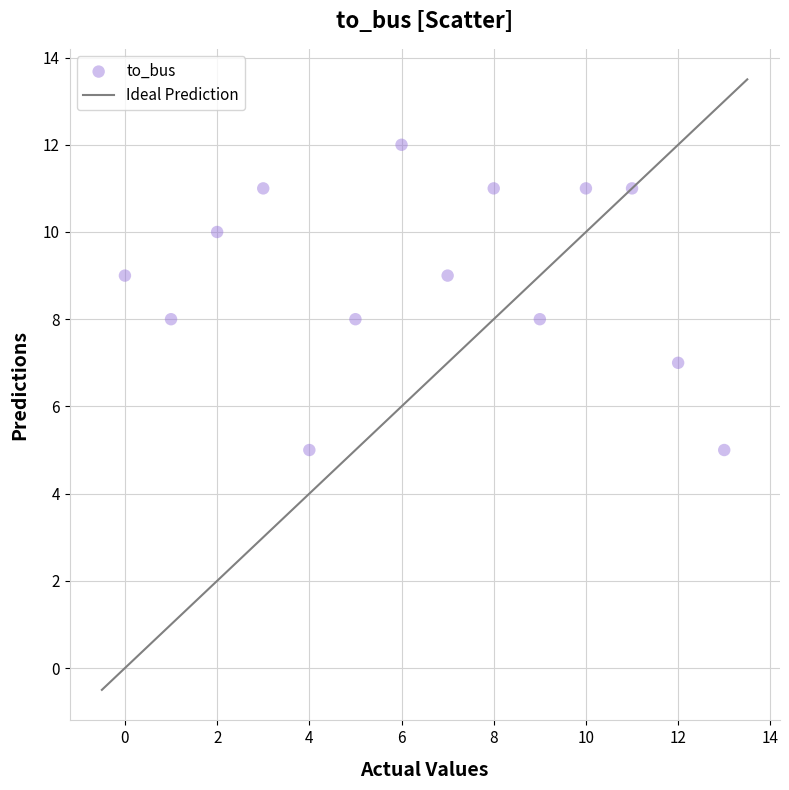

What is the range of Y values (max minus min)?

7